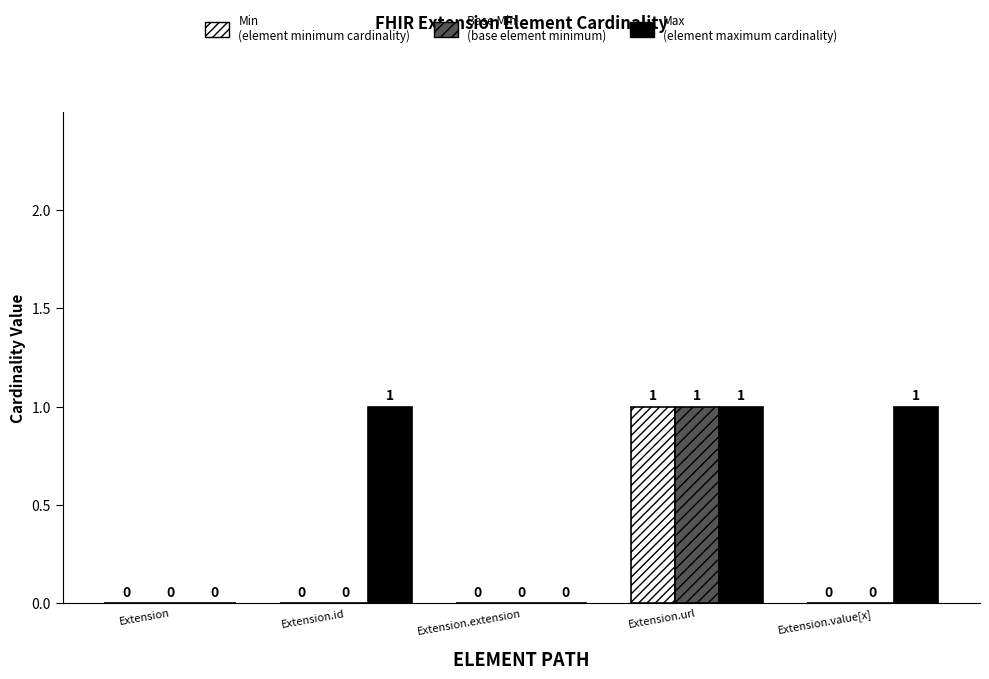

Reading left to right, list all the values displayed in this chart.

Min: 0	0	0	1	0
Base Min: 0	0	0	1	0
Max: 0	1	0	1	1